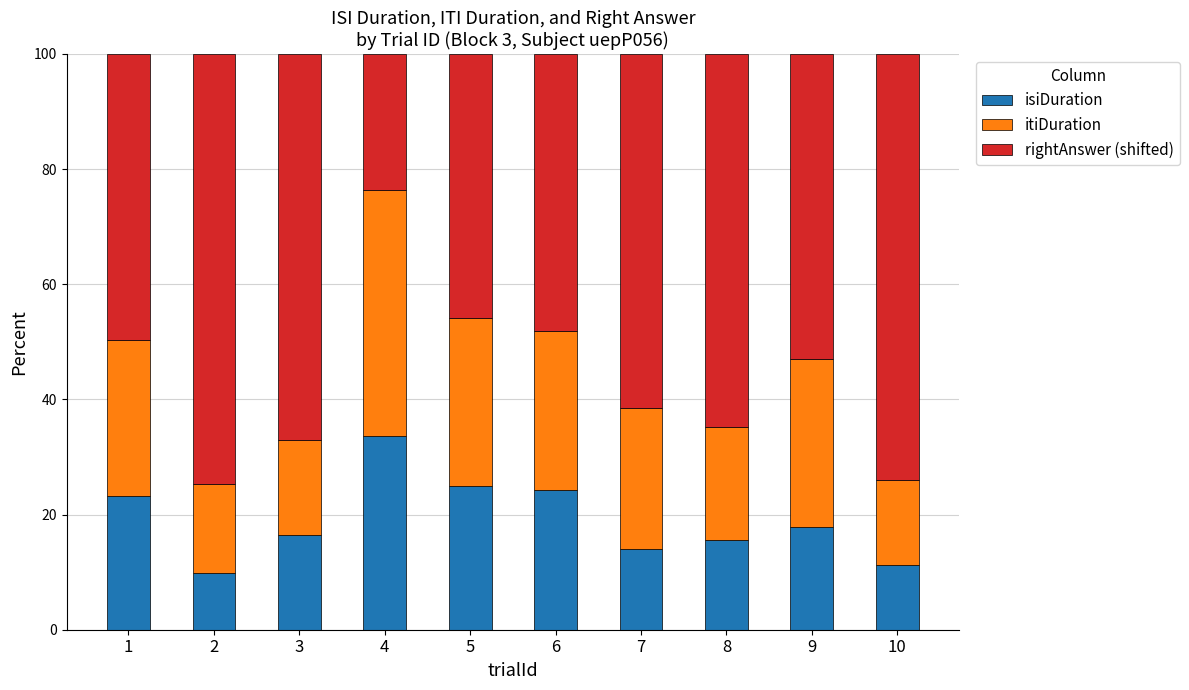

Count the number of categories in the chart.

10